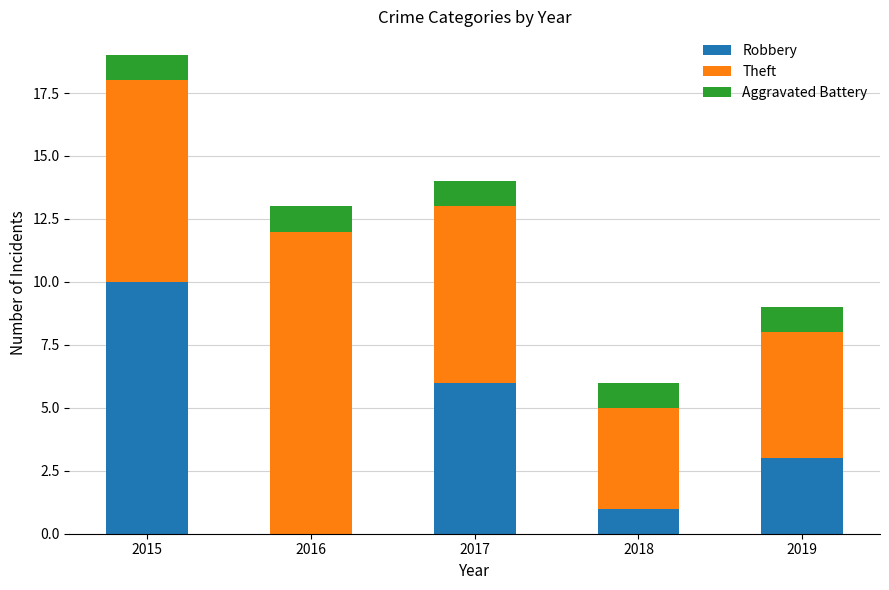

Reading left to right, what are the values for Robbery?

2015=10	2016=0	2017=6	2018=1	2019=3